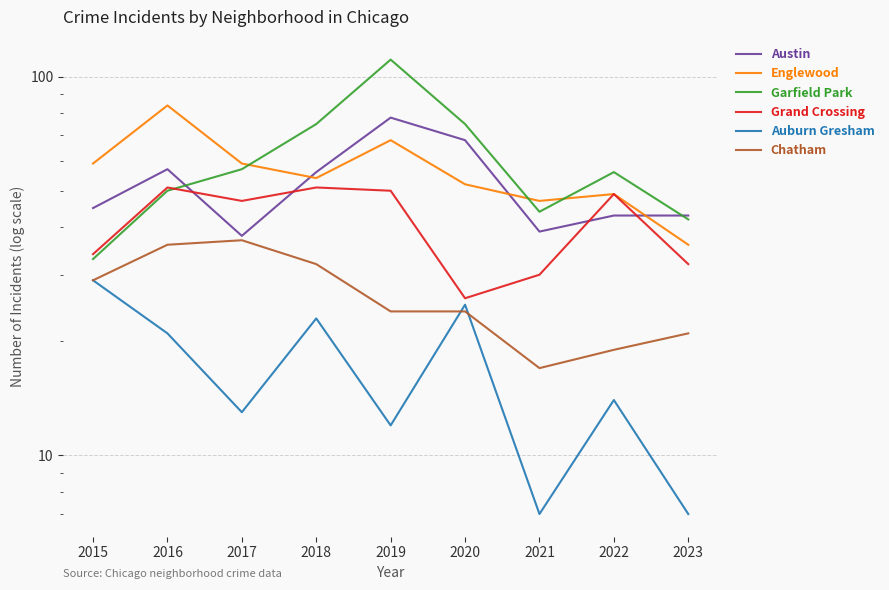

How many distinct data groups are displayed?

6